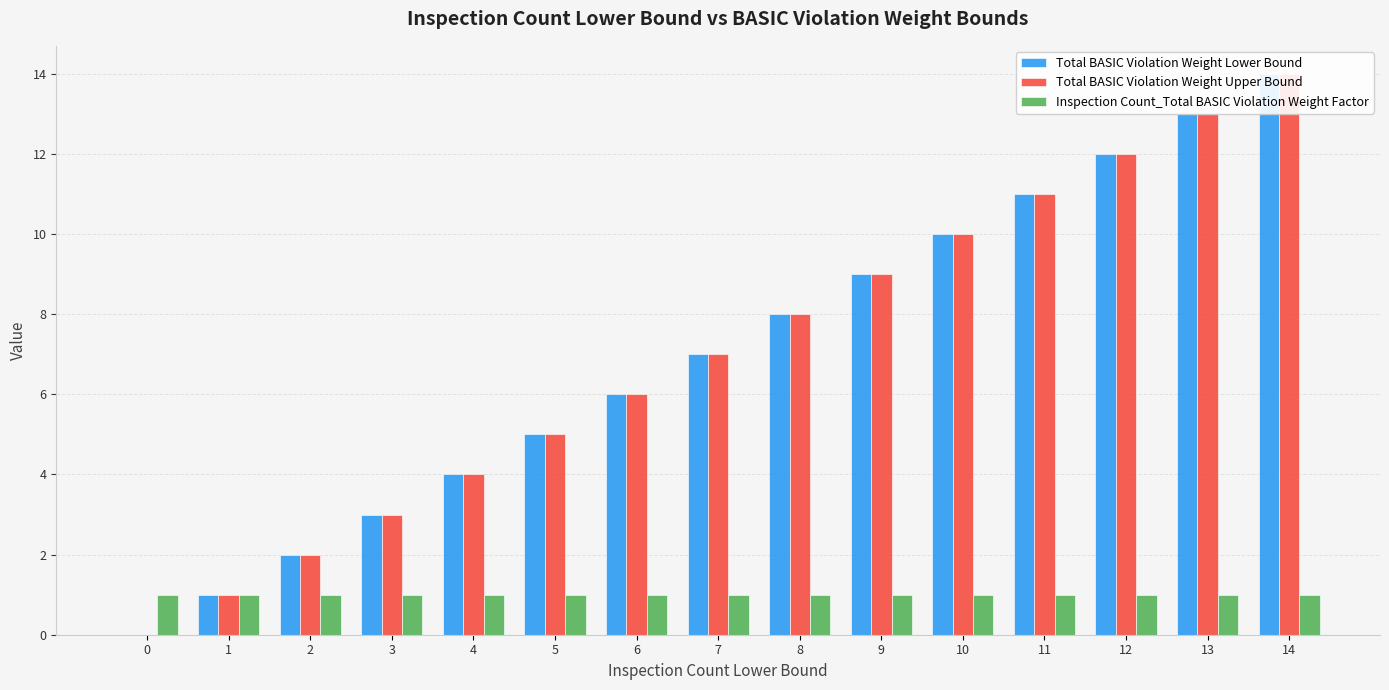

What is the difference between the maximum and minimum values in the Total BASIC Violation Weight Upper Bound series?

14